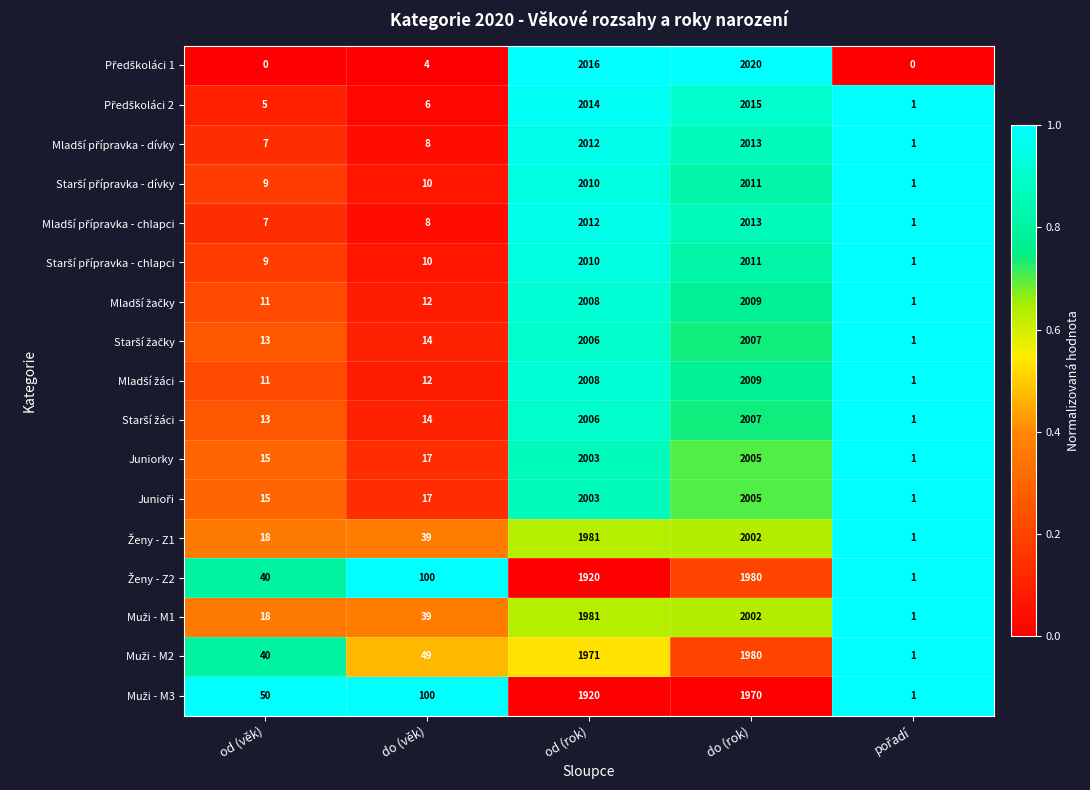

What is the spread (max minus min) of values at od (rok)?

96